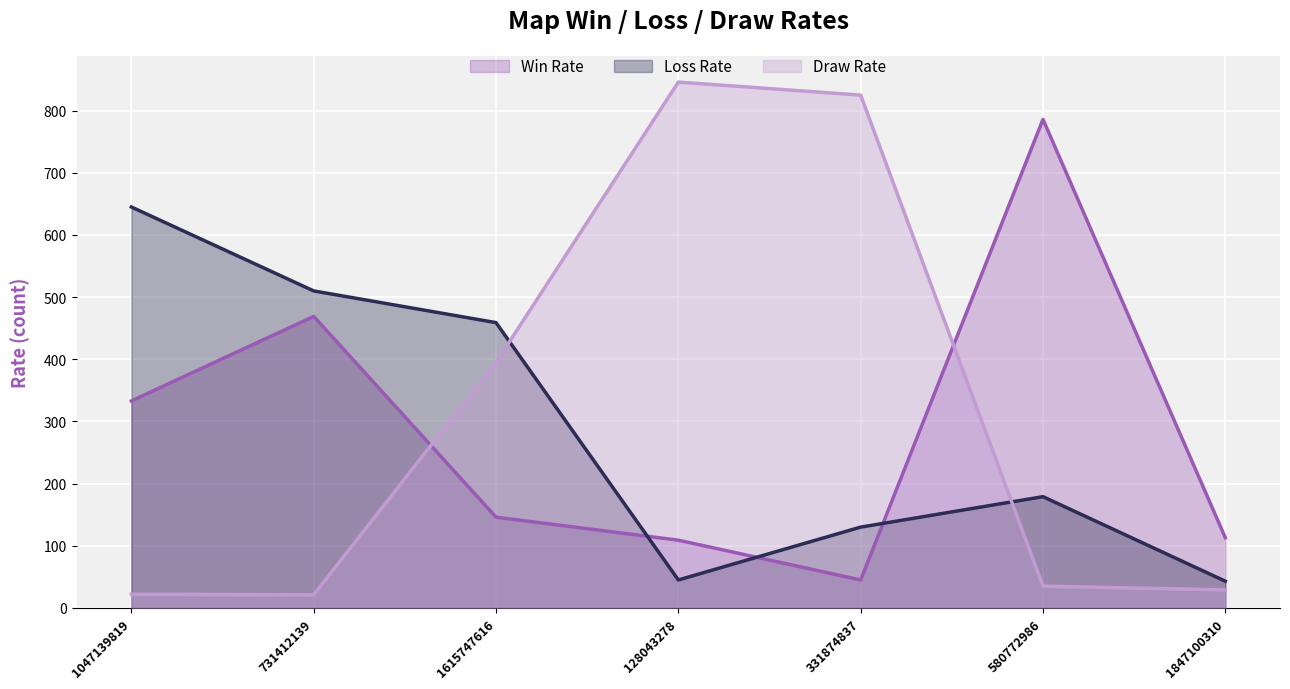

Reading left to right, extract all data points from this chart.

Win Rate: 1047139819=333	731412139=469	1615747616=146	128043278=109	331874837=45	580772986=786	1847100310=113
Loss Rate: 1047139819=645	731412139=510	1615747616=459	128043278=45	331874837=130	580772986=179	1847100310=43
Draw Rate: 1047139819=22	731412139=21	1615747616=395	128043278=846	331874837=825	580772986=35	1847100310=29